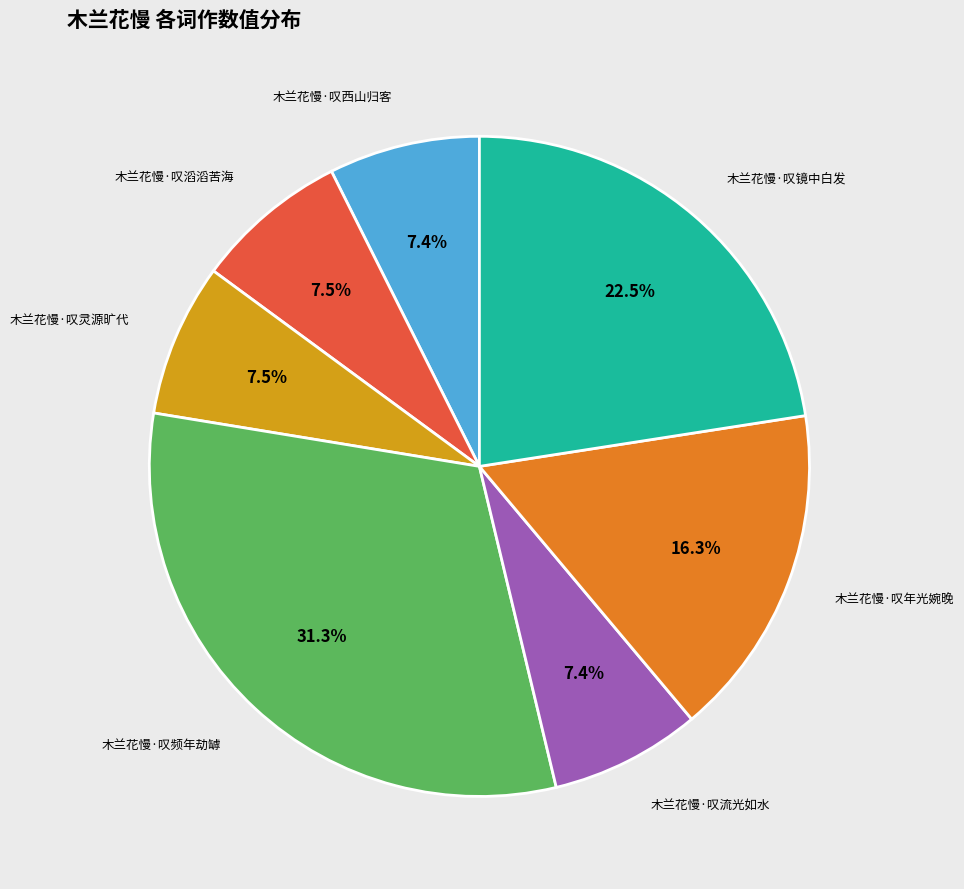

Count the number of slices in the pie.

7